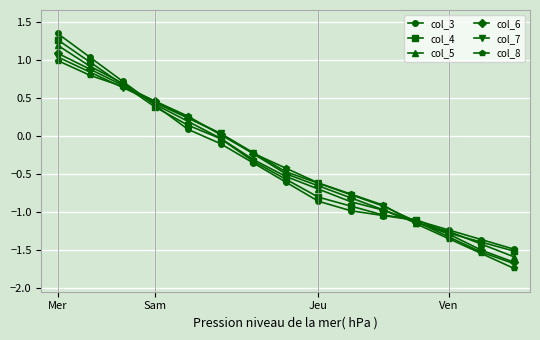

Which series has the widest spread of values?

col_3